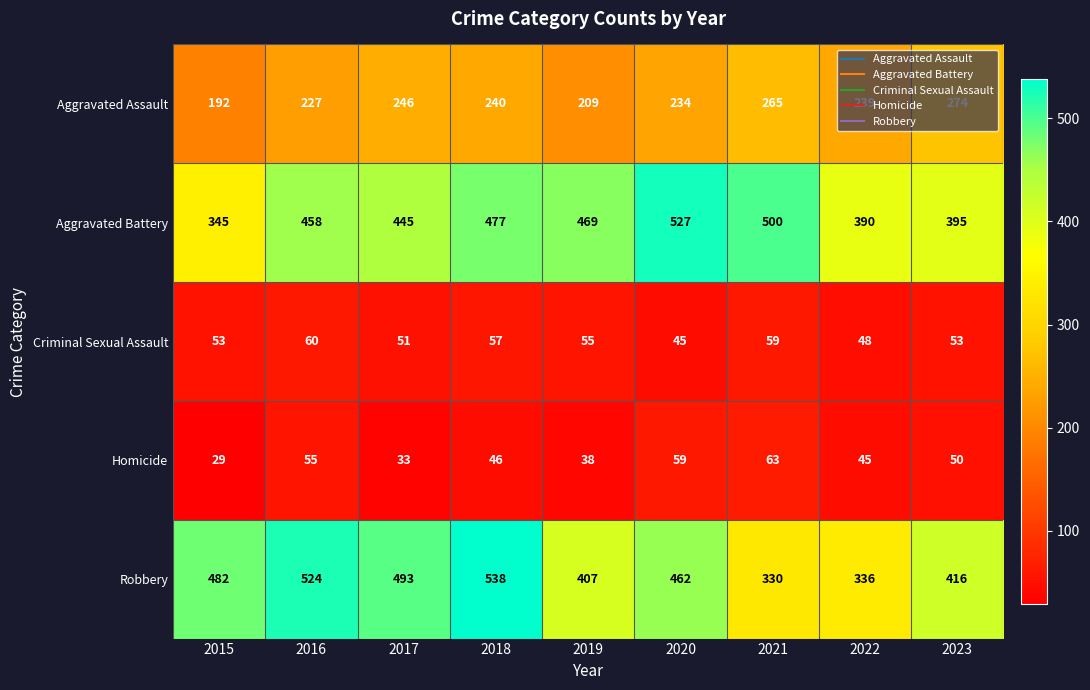

Which category has the lowest value across all series?

2015